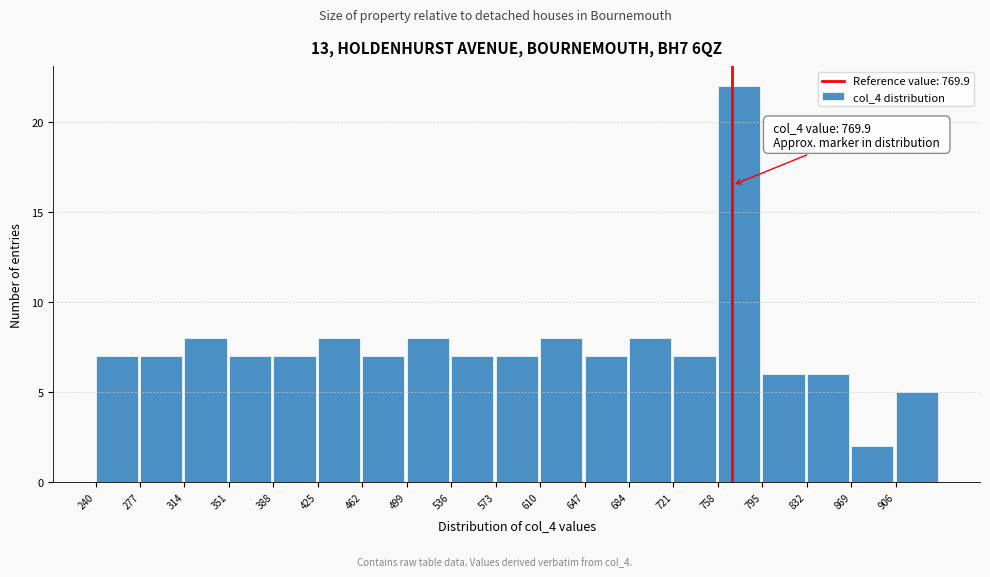

Over which range of the x-axis is the bar tallest?

758 to 795